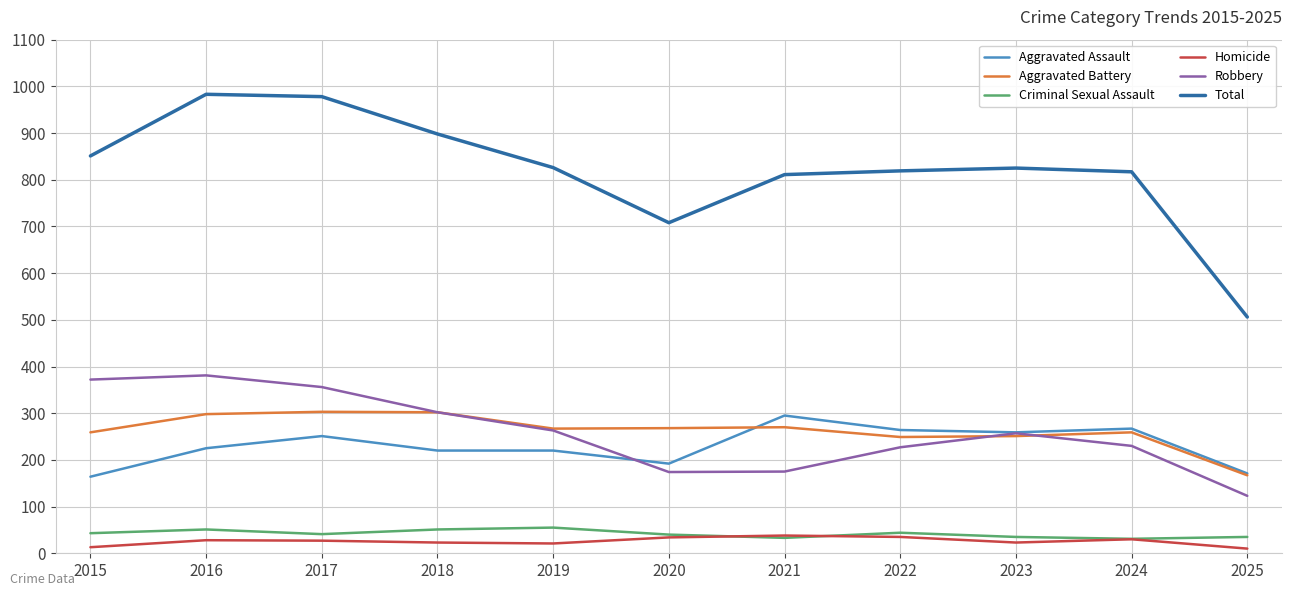

In Robbery, how many points are lower than both neighbors (excluding endpoints)?

1